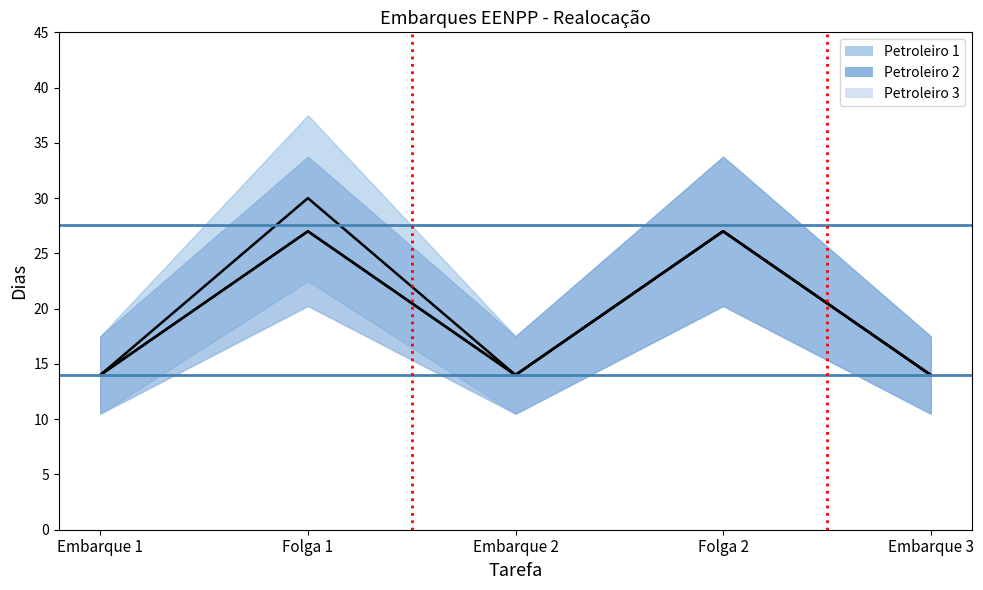

The Petroleiro 2 series shows 14 at Embarque 1. True or false?

True